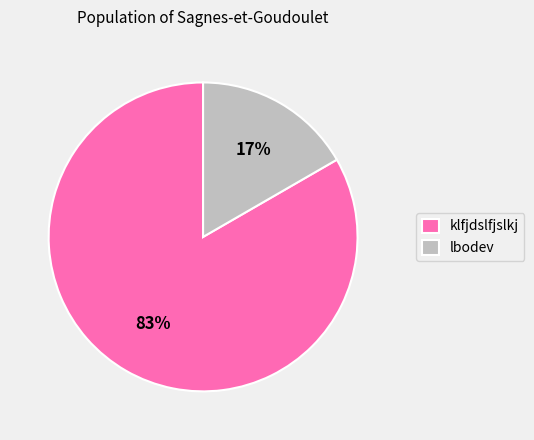

Which has a higher value, klfjdslfjslkj or lbodev?

klfjdslfjslkj